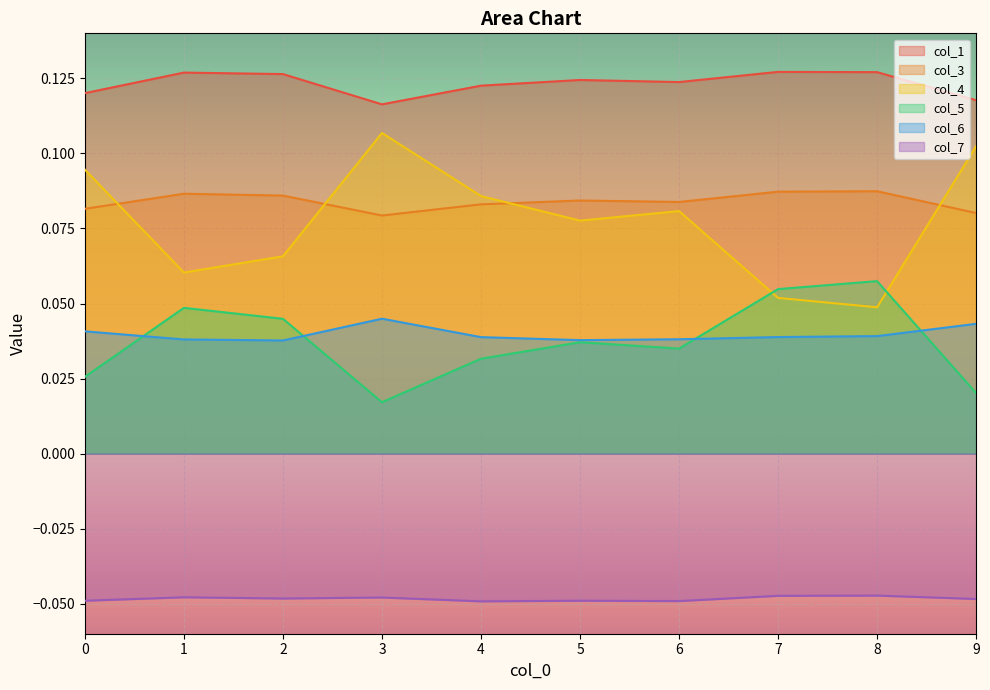

List the labels in order of col_1 value, largest first.

7, 8, 1, 2, 5, 6, 4, 0, 9, 3